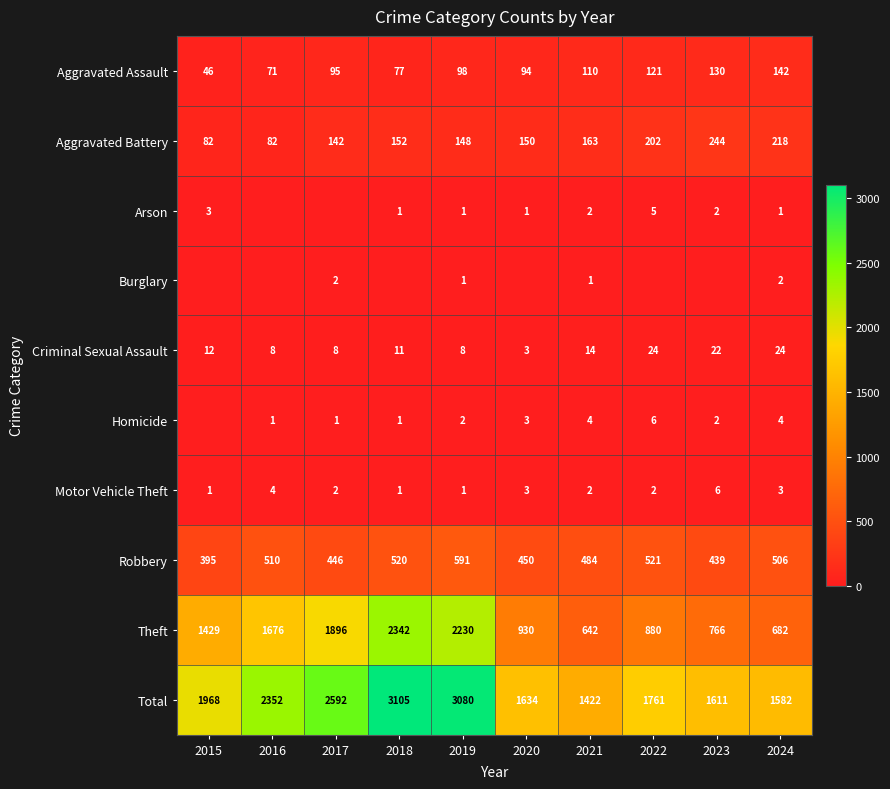

At which label is Aggravated Battery closest to 163?

2021